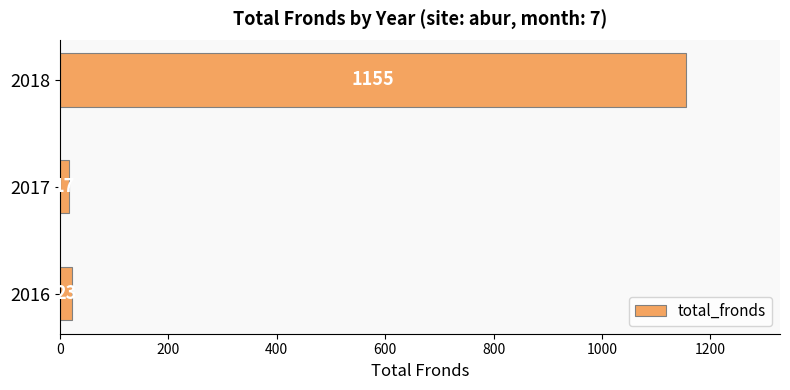

Between 2017 and 2016, which is larger?

2016